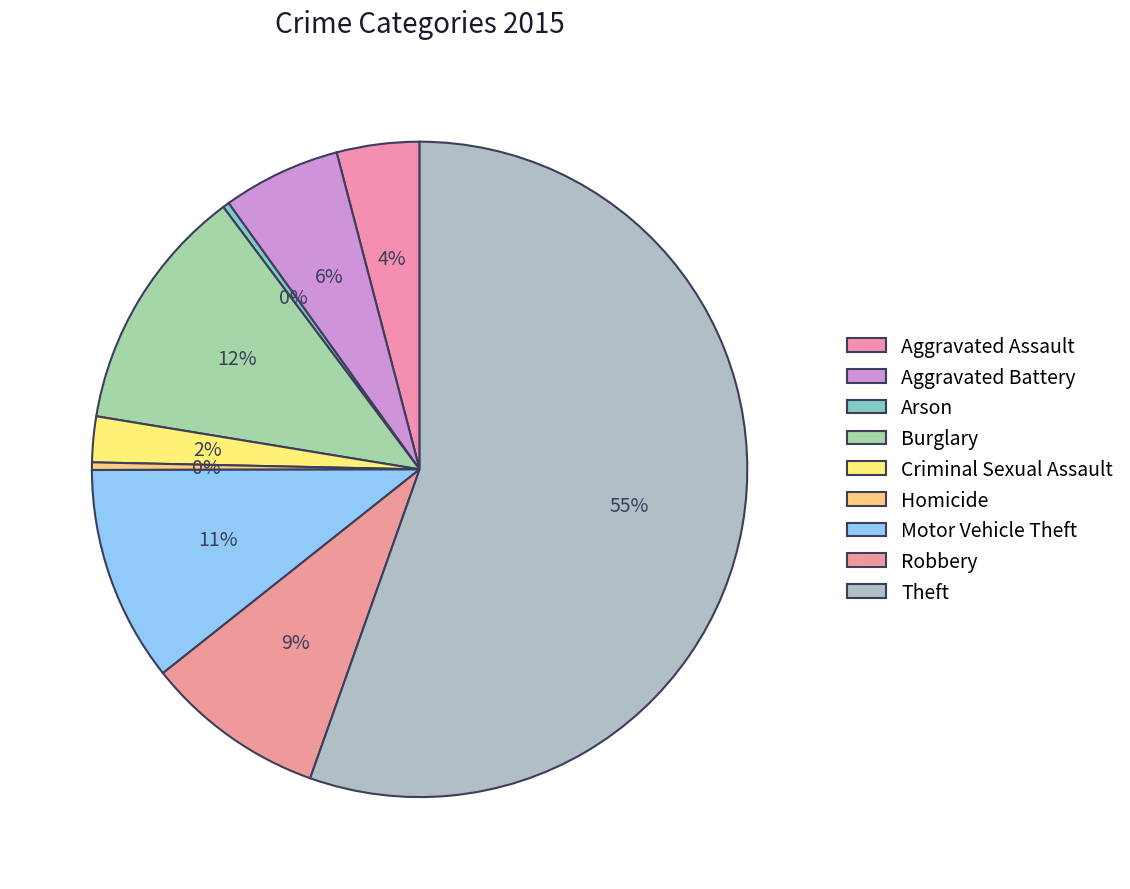

What is the change in value from Motor Vehicle Theft to Robbery?

-305